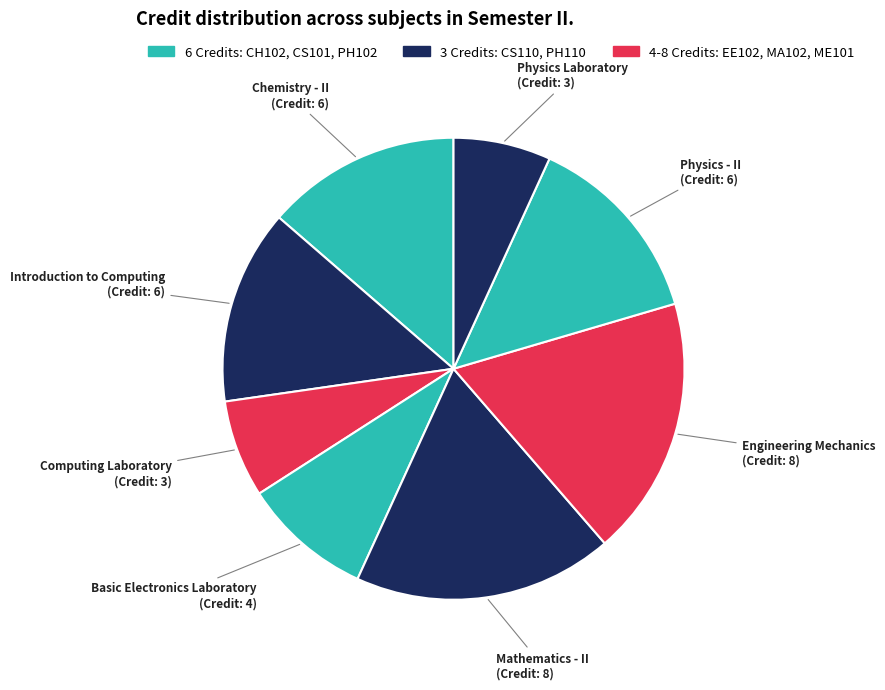

Count the number of slices in the pie.

8